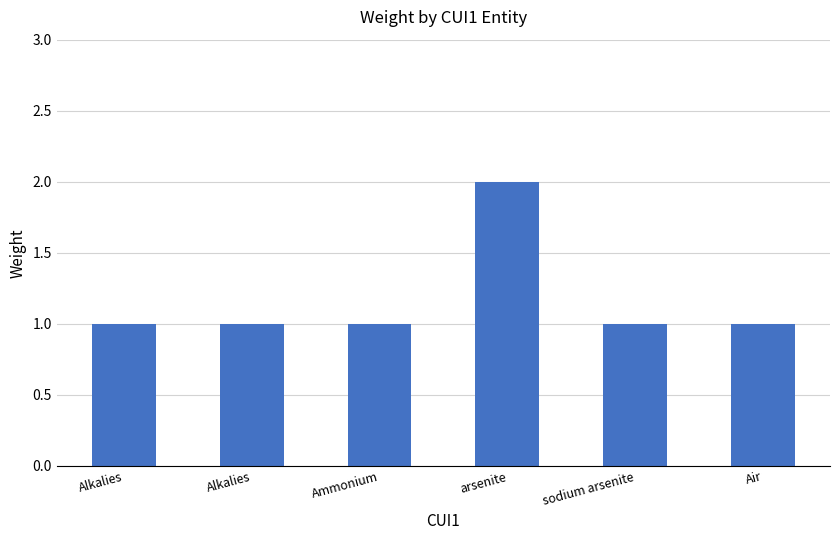

Are the bars horizontal?

No